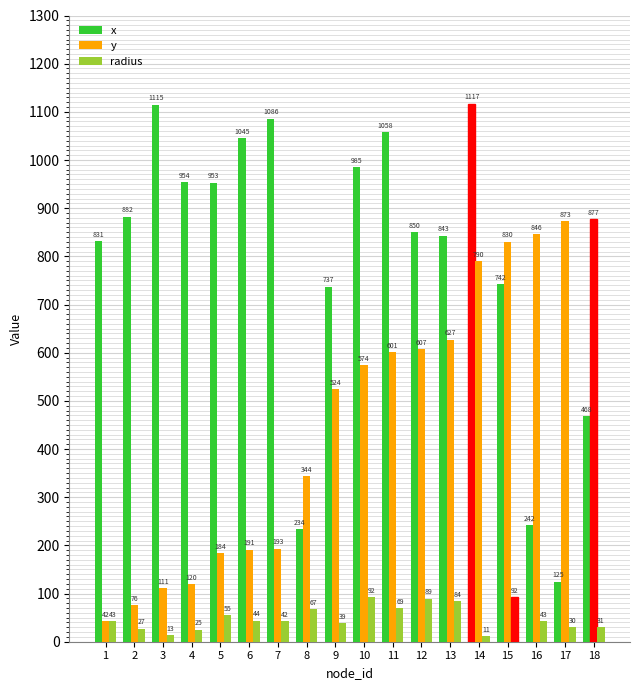

At which label does x reach its minimum?

17